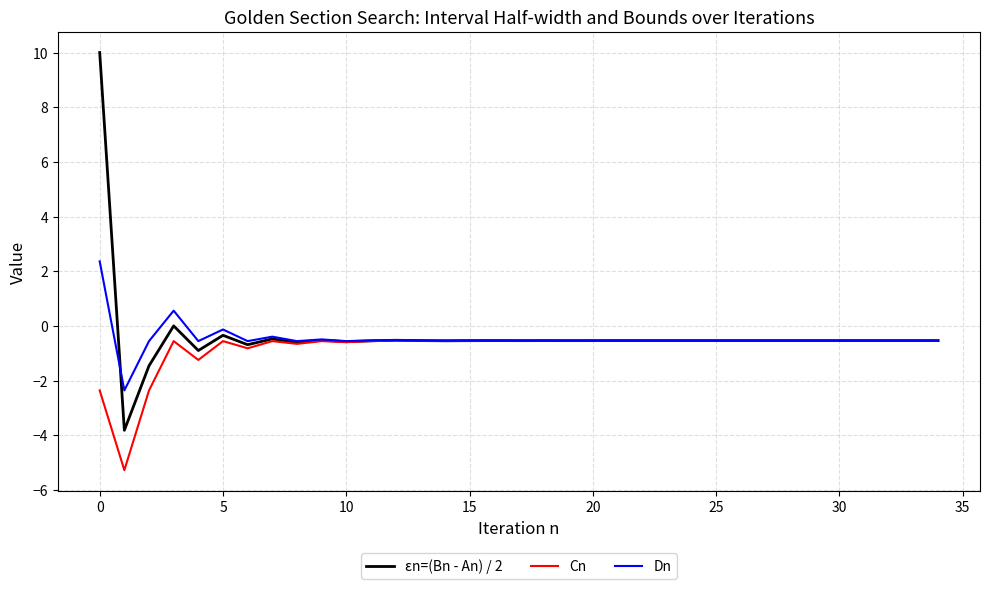

Is this an area chart (filled region under the line)?

No